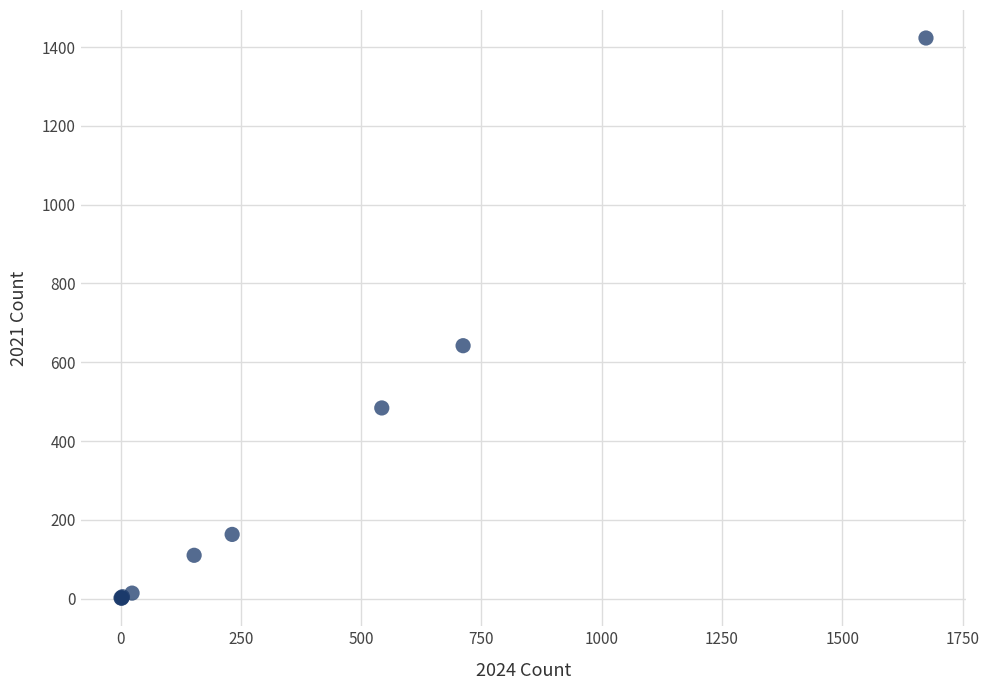

What Y value in the scatter plot is closest to 712?

642